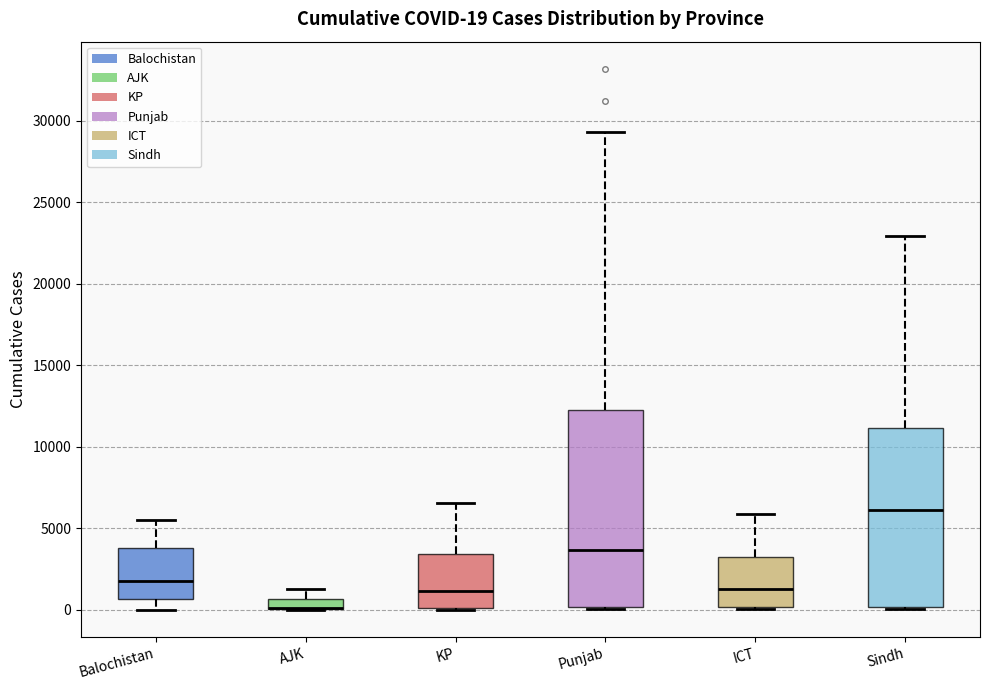

Comparing the boxes themselves (not the whiskers), which one is the tallest?

Punjab